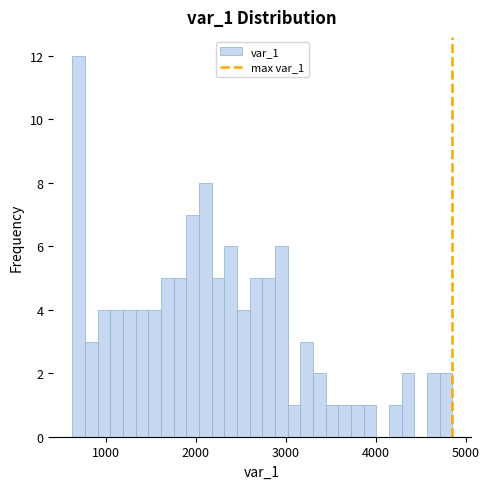

Read against the x-axis, roughly where is the centre of the tallest bar?

700